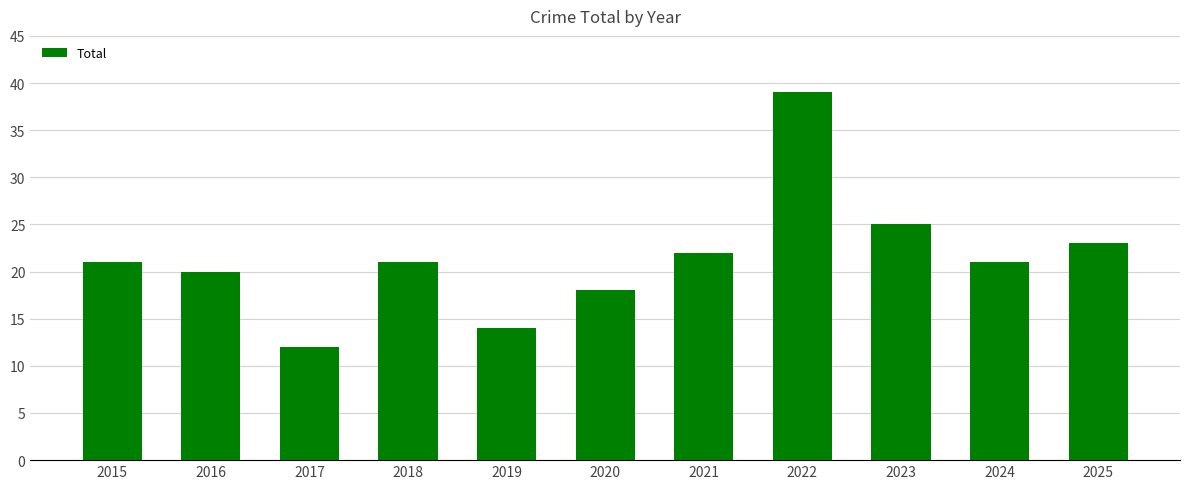

Which has a higher value, 2023 or 2020?

2023